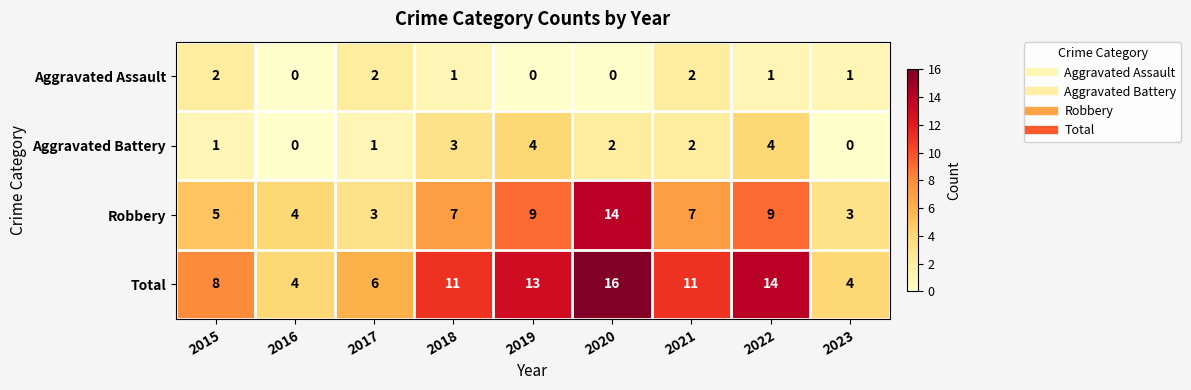

What is the total value across all series at 2019?

26